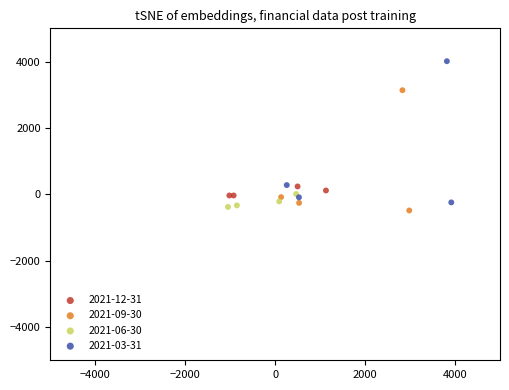

Which series contains the highest Y value?

2021-03-31